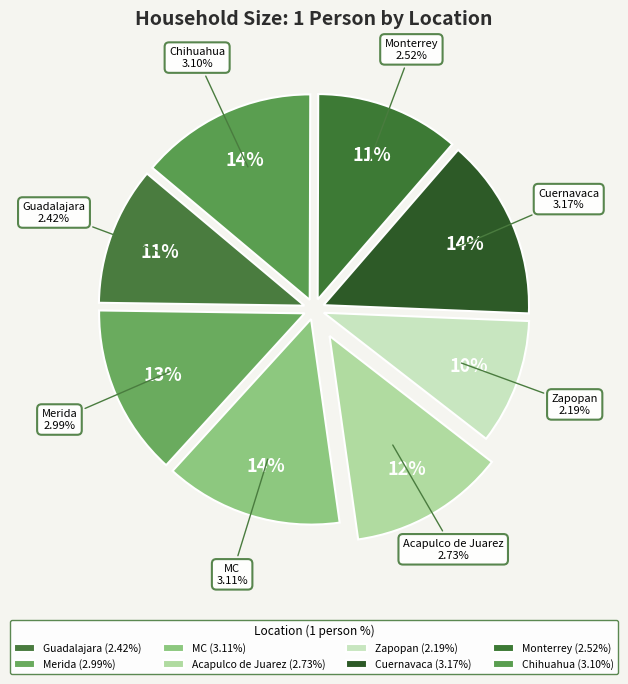

Which category has the biggest portion of the pie?

Cuernavaca